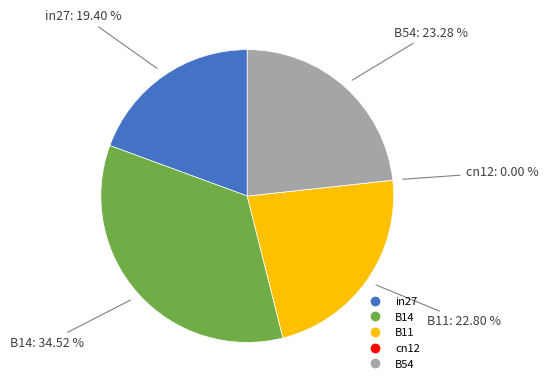

Which category has the smallest portion of the pie?

cn12